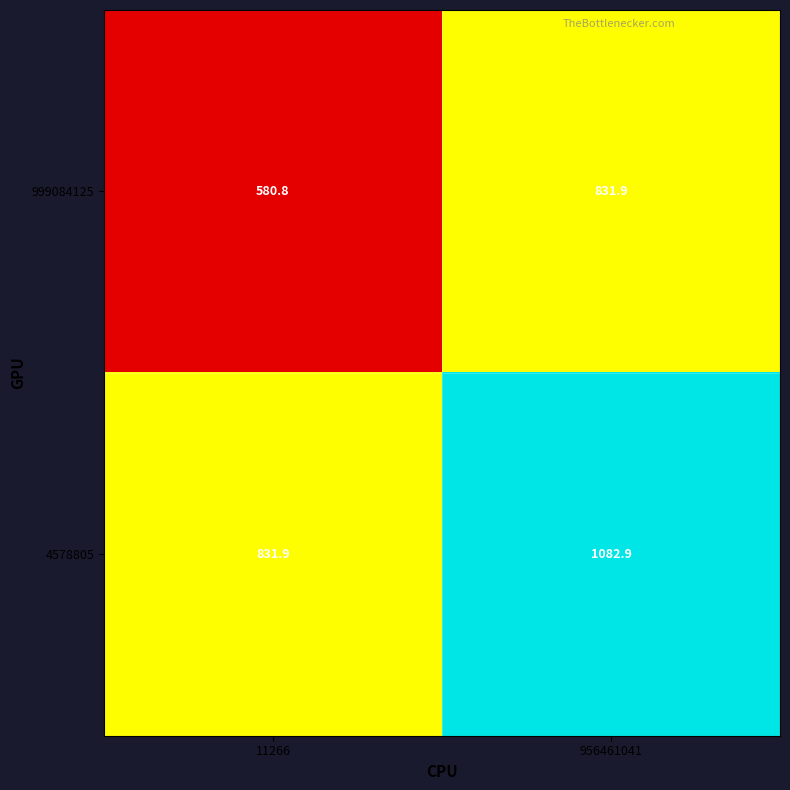

What is the difference between the highest and lowest values at 956461041?

251.0